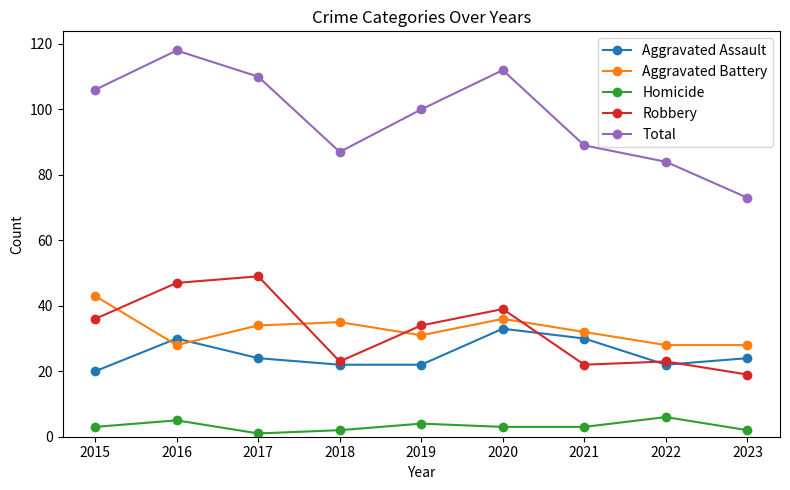

Reading left to right, transcribe all the data shown in this chart.

Aggravated Assault: 20	30	24	22	22	33	30	22	24
Aggravated Battery: 43	28	34	35	31	36	32	28	28
Homicide: 3	5	1	2	4	3	3	6	2
Robbery: 36	47	49	23	34	39	22	23	19
Total: 106	118	110	87	100	112	89	84	73